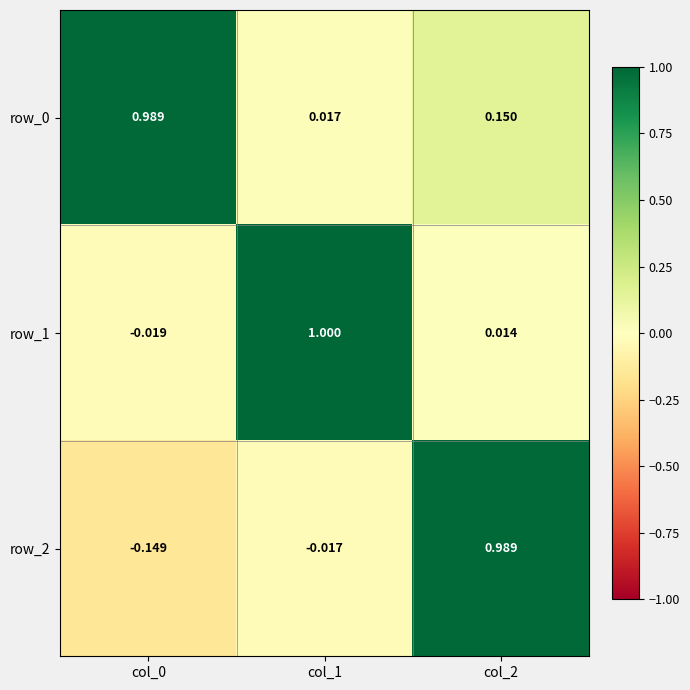

What is the highest value of the row_2 series?

1.0